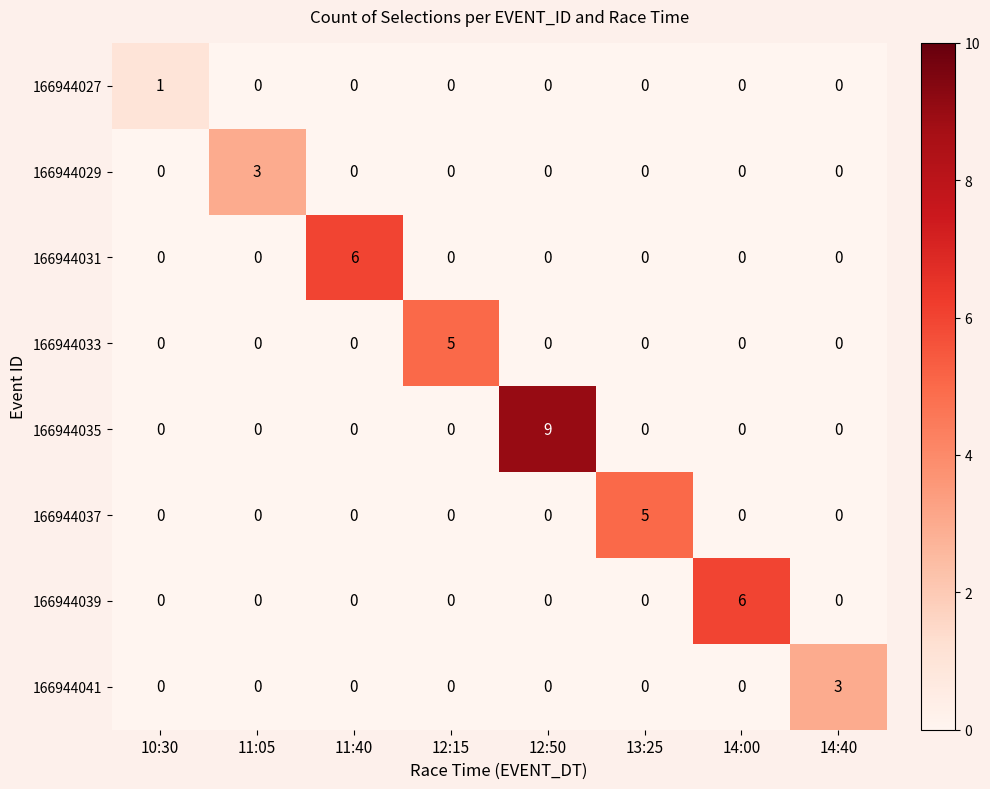

Is it true that 166944027 equals 0 at 11:05?

True